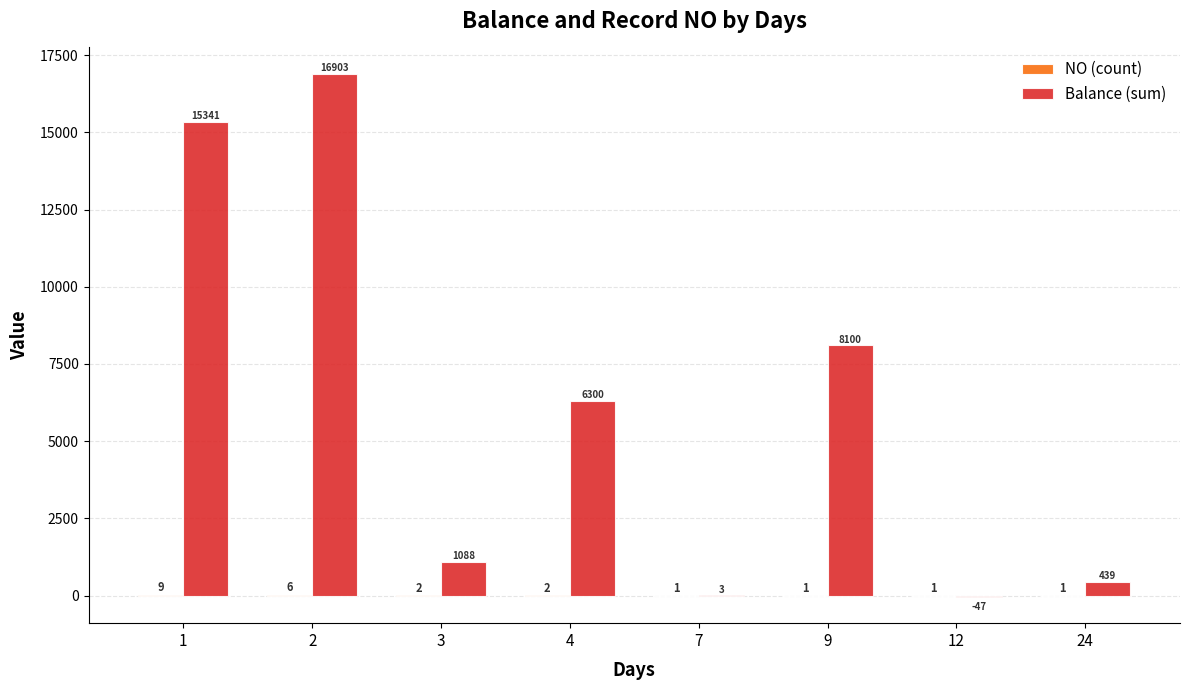

True or false: Balance (sum) has a value of 8100 at 9.

True